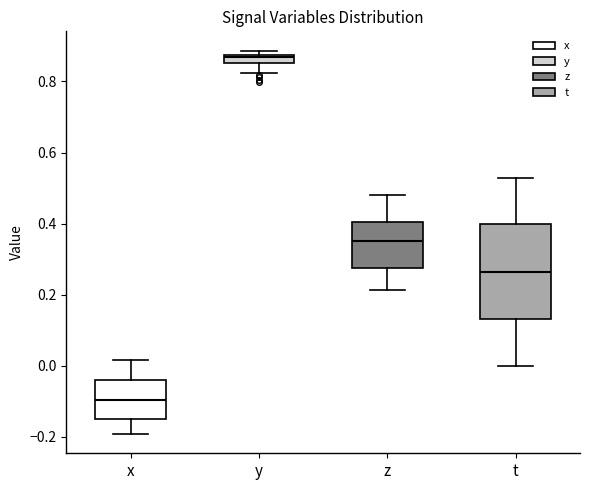

Which box is the tallest, from its lower edge to its upper edge?

t